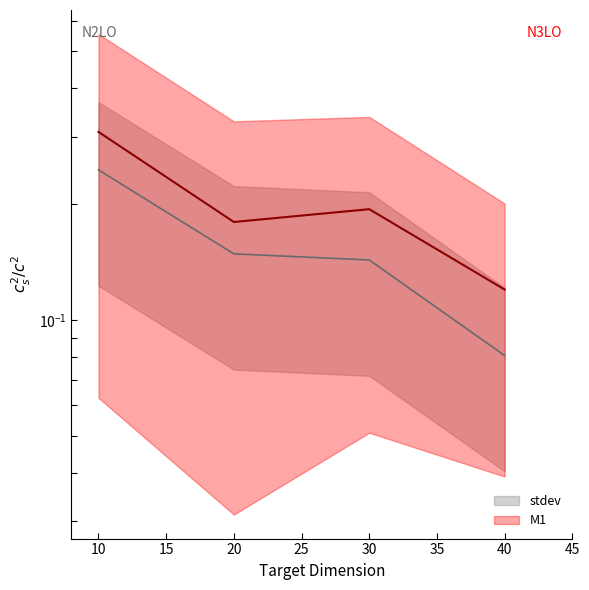

Is the value of M1 at 40 greater than the value of stdev at 30?

No